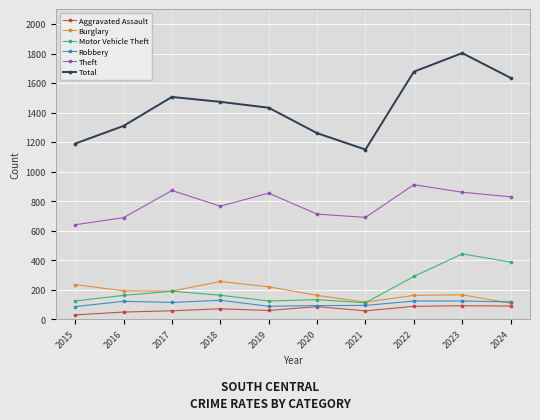

Is this an area chart (filled region under the line)?

No